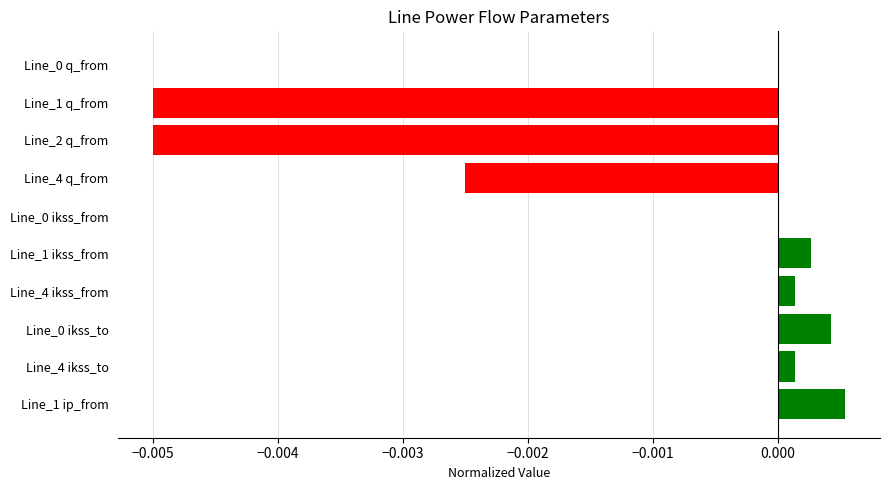

The value at Line_1 ikss_from is 0.0. True or false?

True